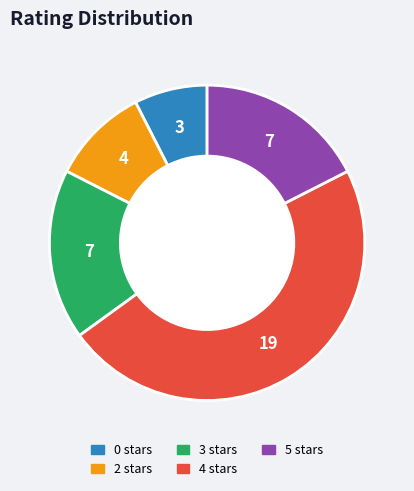

Is the sum of 3 stars and 5 stars greater than half?

No